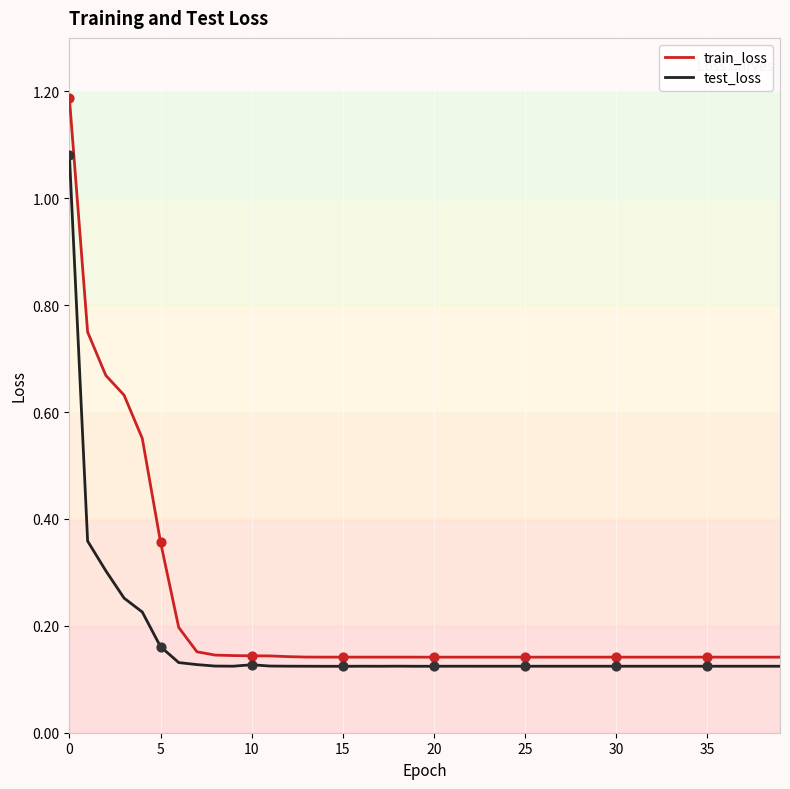

Which series has the largest range (max minus min)?

train_loss